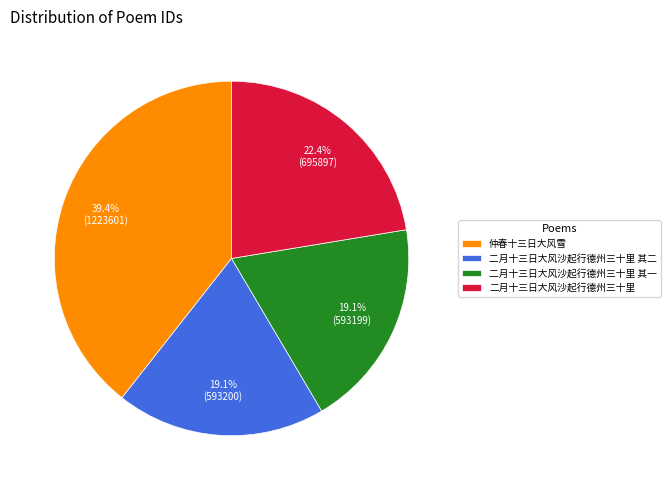

What portion of the pie excludes 二月十三日大风沙起行德州三十里 其一?

80.9%